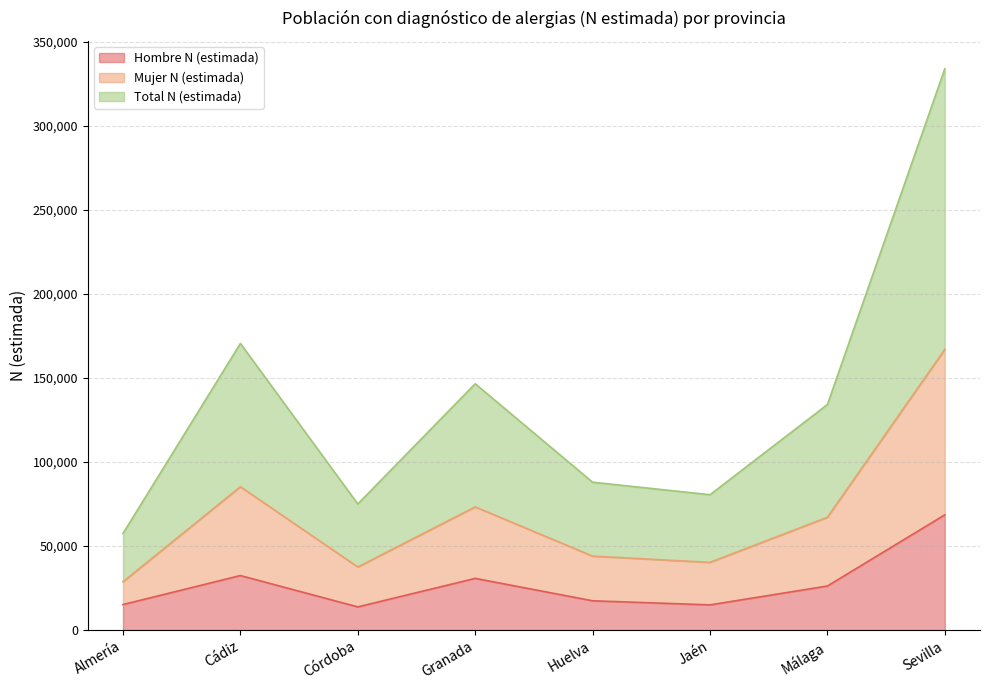

Reading left to right, transcribe all the data shown in this chart.

Hombre N (estimada): Almería=15179	Cádiz=32431	Córdoba=13770	Granada=30749	Huelva=17408	Jaén=14969	Málaga=26201	Sevilla=68572
Mujer N (estimada): Almería=28752	Cádiz=85300	Córdoba=37519	Granada=73303	Huelva=44000	Jaén=40276	Málaga=67115	Sevilla=167043
Total N (estimada): Almería=57504	Cádiz=170600	Córdoba=75037	Granada=146606	Huelva=88000	Jaén=80552	Málaga=134230	Sevilla=334086